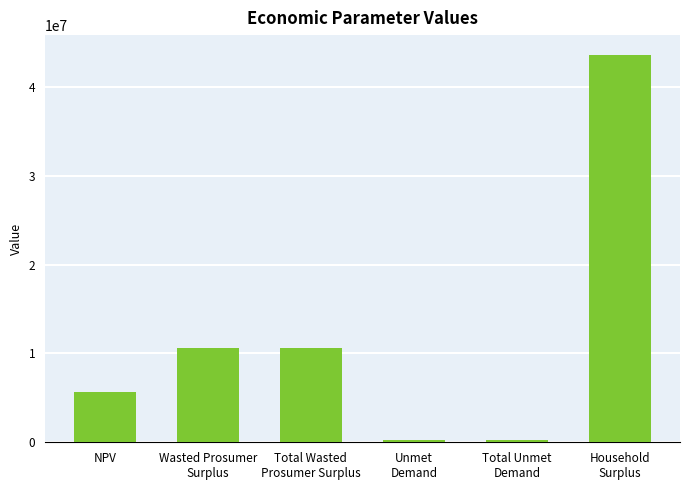

How many values are below 10659347?

3